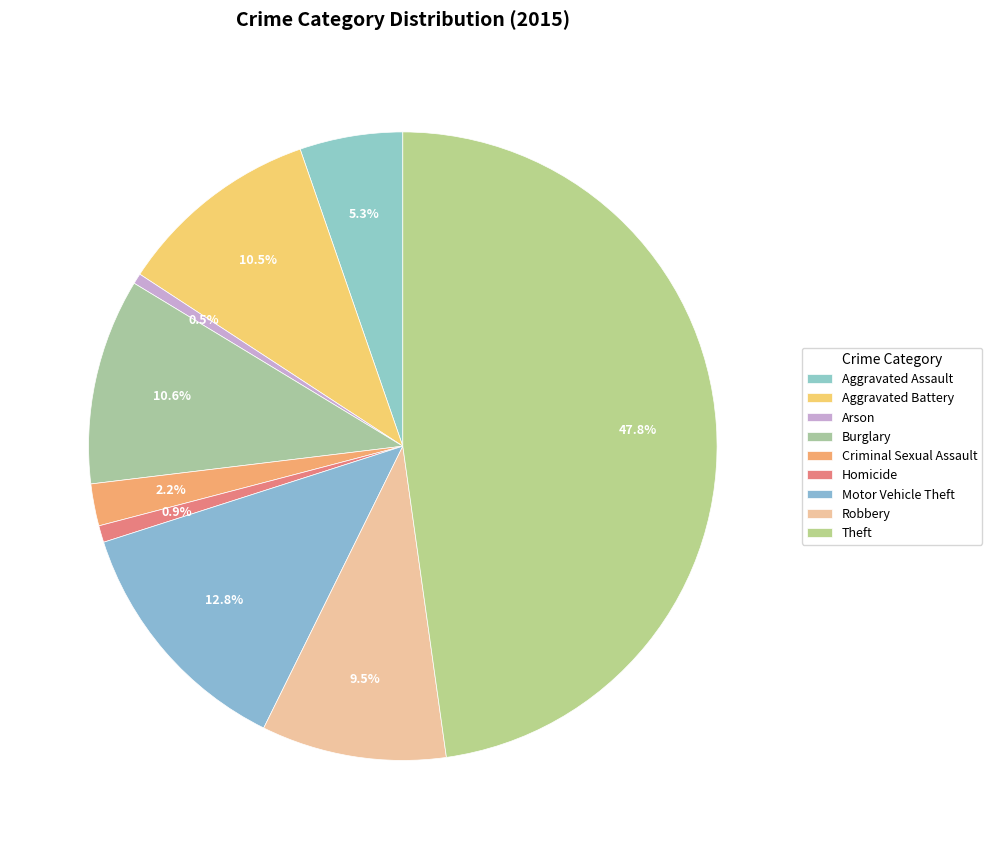

How many segments does this pie chart have?

9